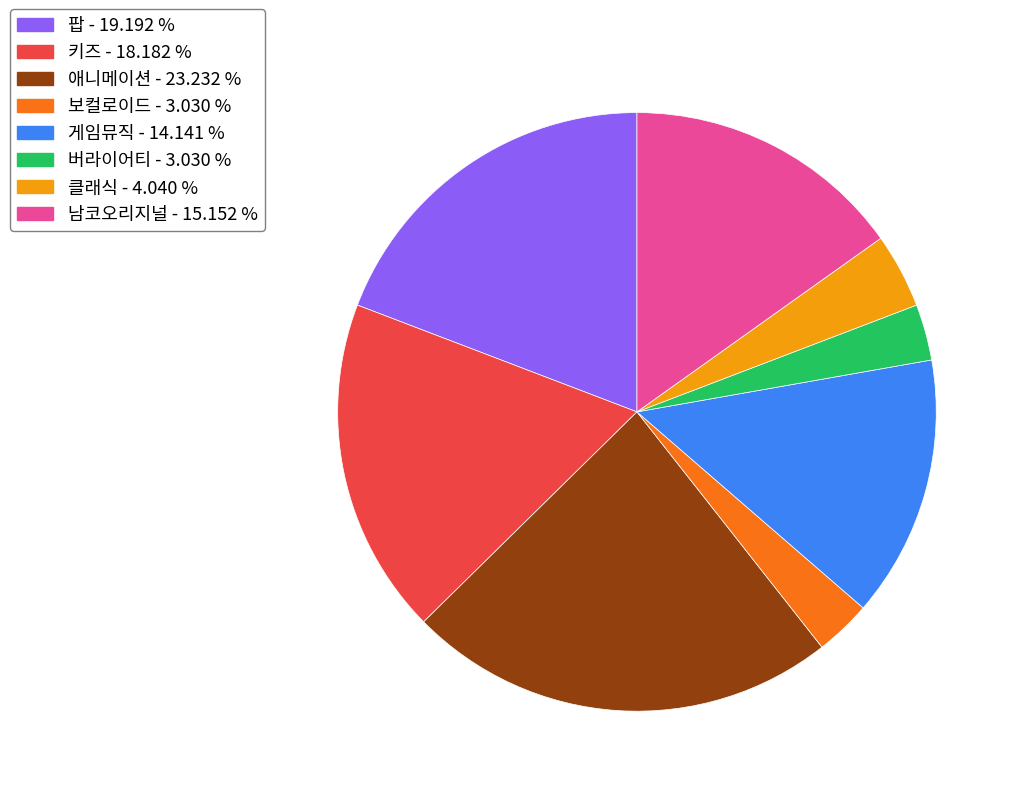

Is there a majority slice in this chart?

No